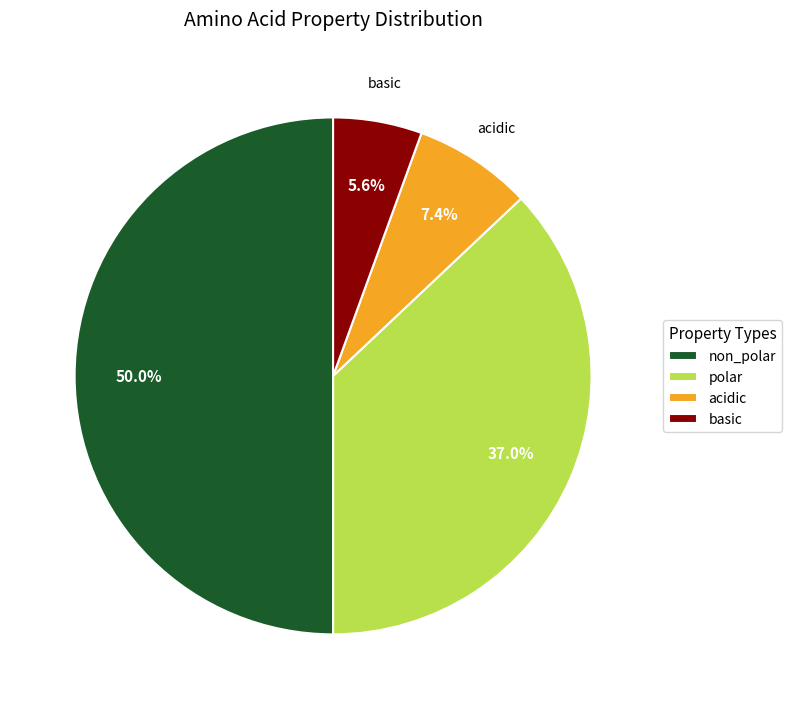

Rank the categories by value from lowest to highest.

basic, acidic, polar, non_polar